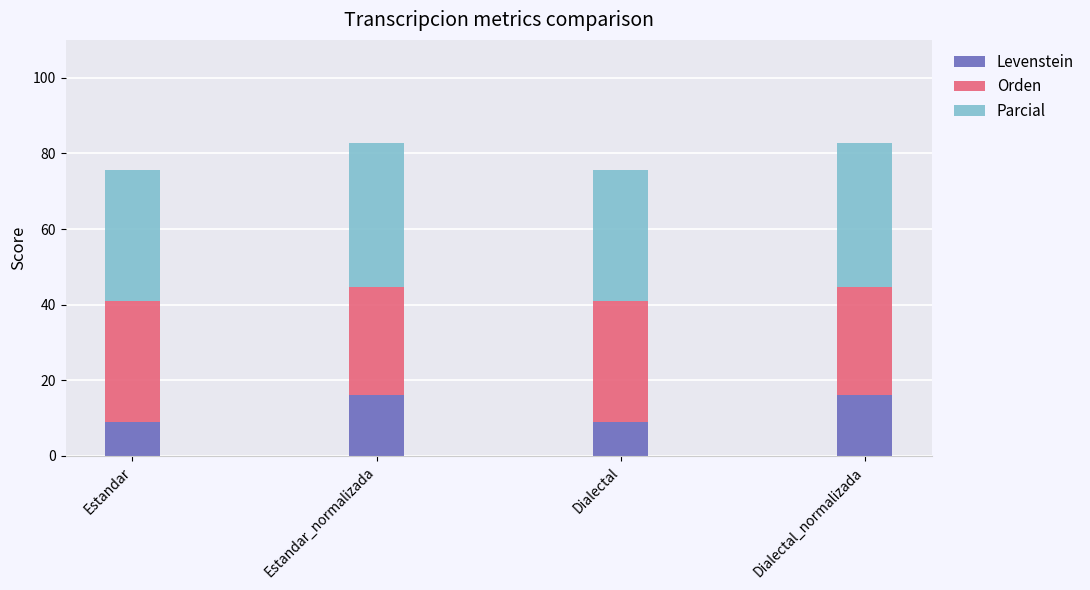

Reading left to right, list the values for the Levenstein series.

9.1	16.1	9.1	16.1